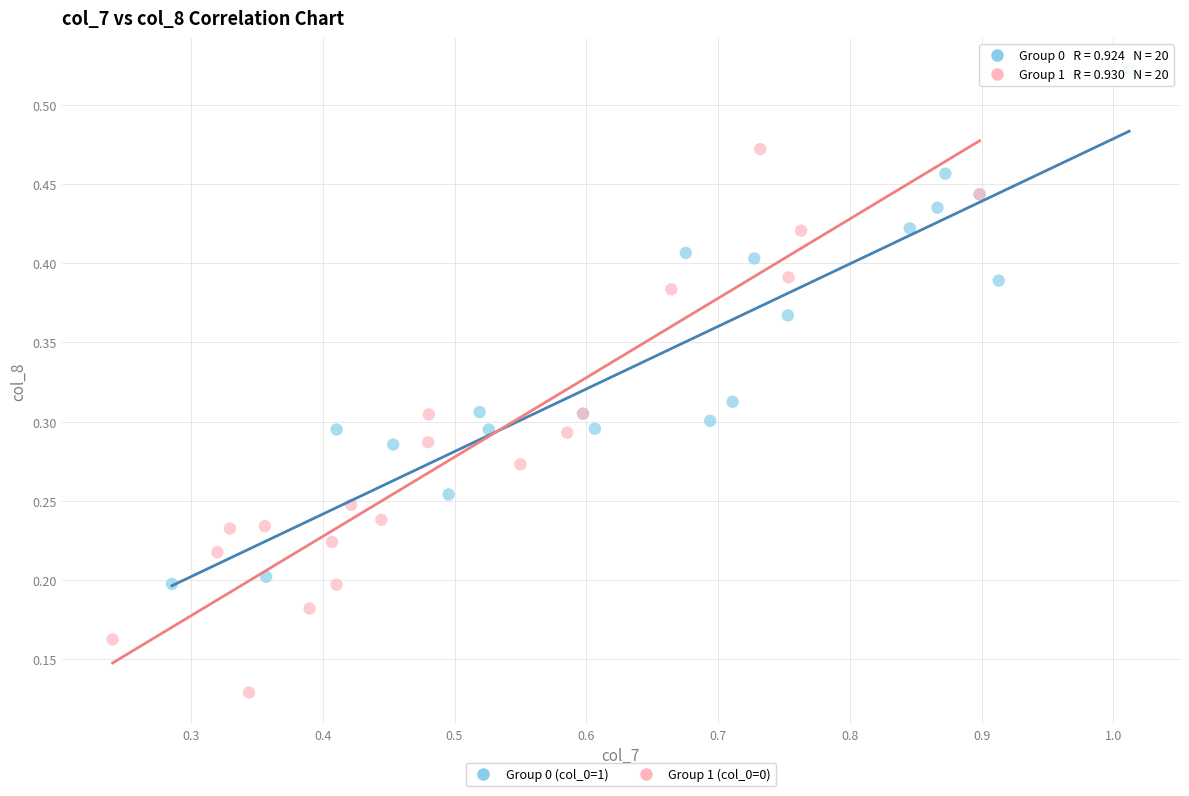

Which series contains the highest Y value?

Group 0 (col_0=1)